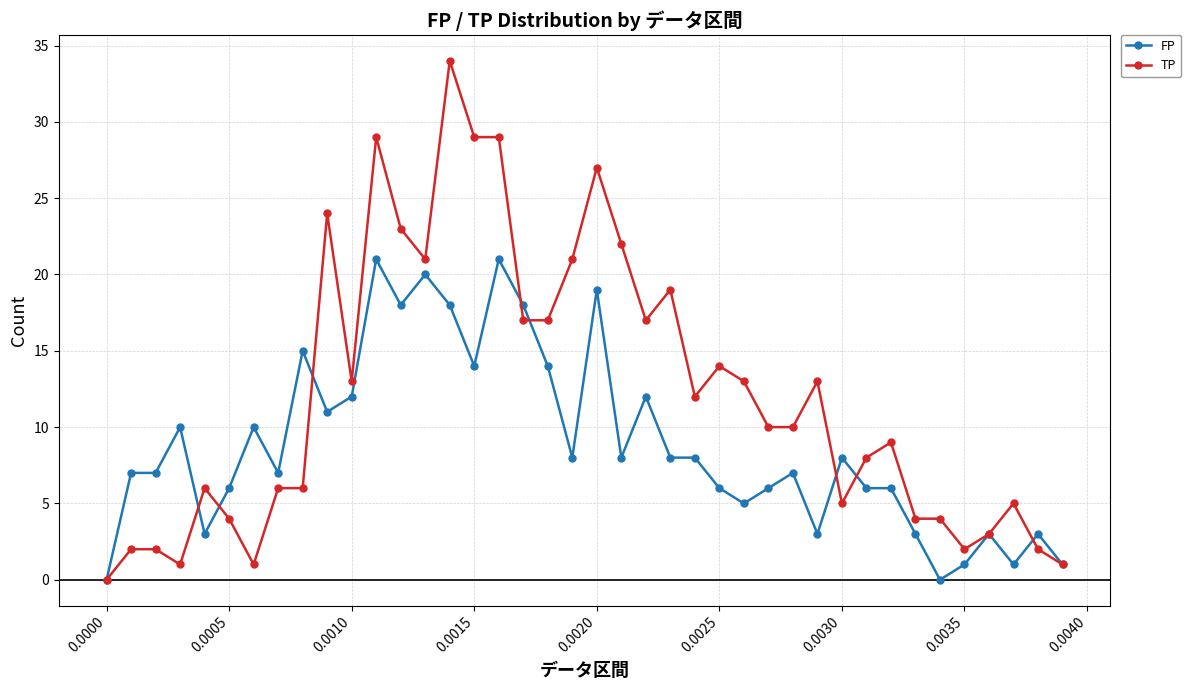

What is the highest value of the TP series?

34